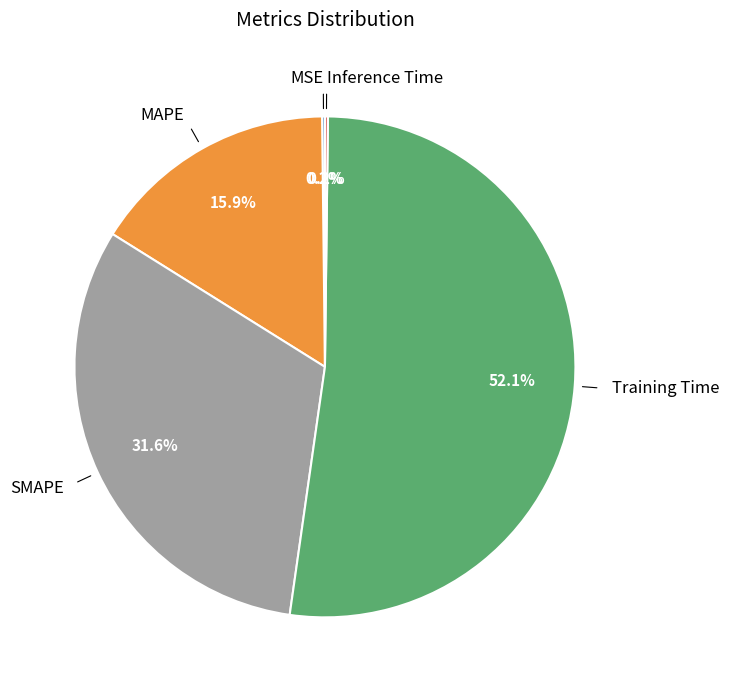

Which slice is the largest?

Training Time